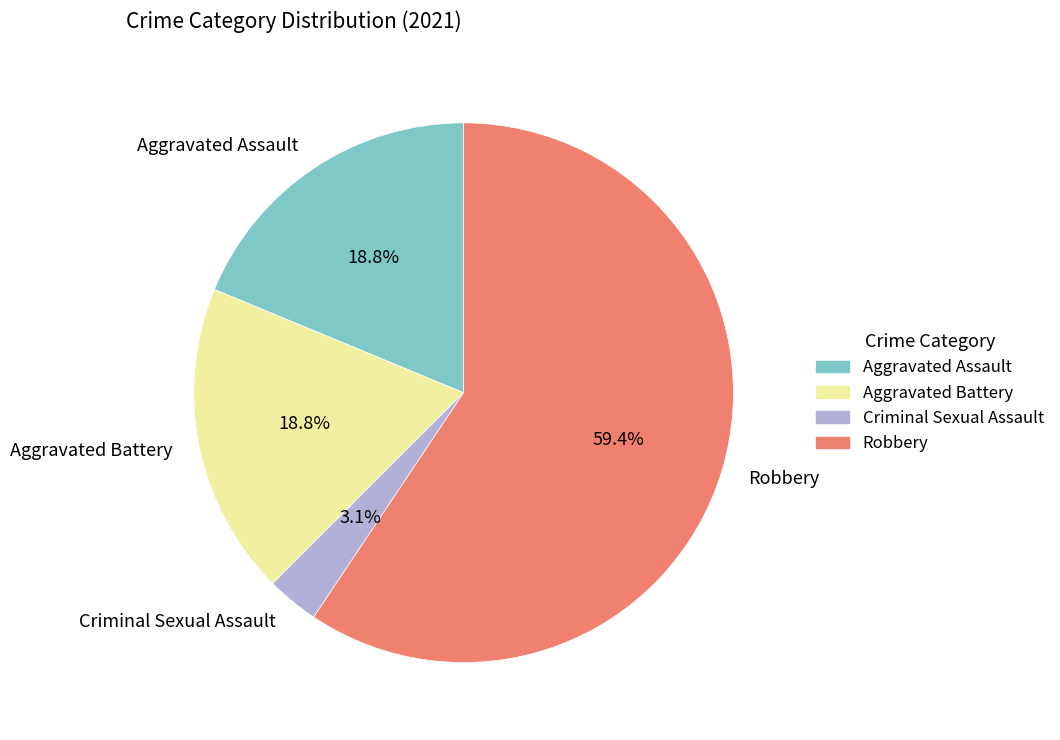

The Robbery slice represents 59% of the pie. True or false?

True